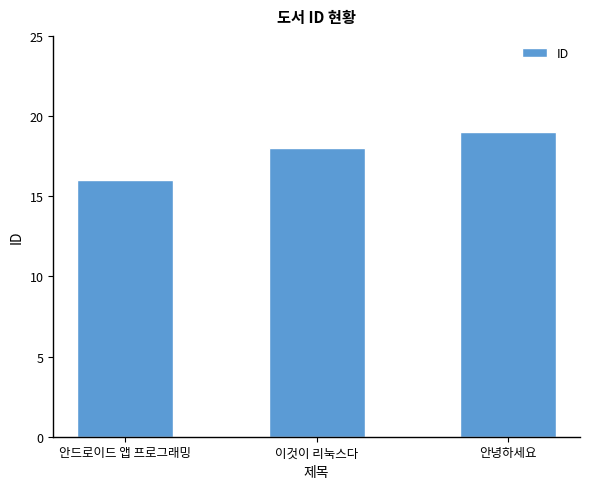

What is the change in value from 이것이 리눅스다 to 안녕하세요?

+1